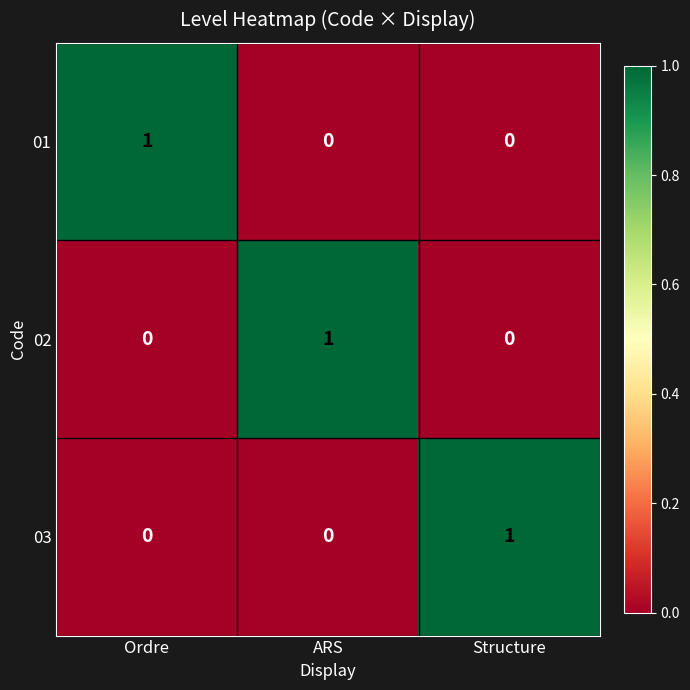

What is the total value across all series at Structure?

1